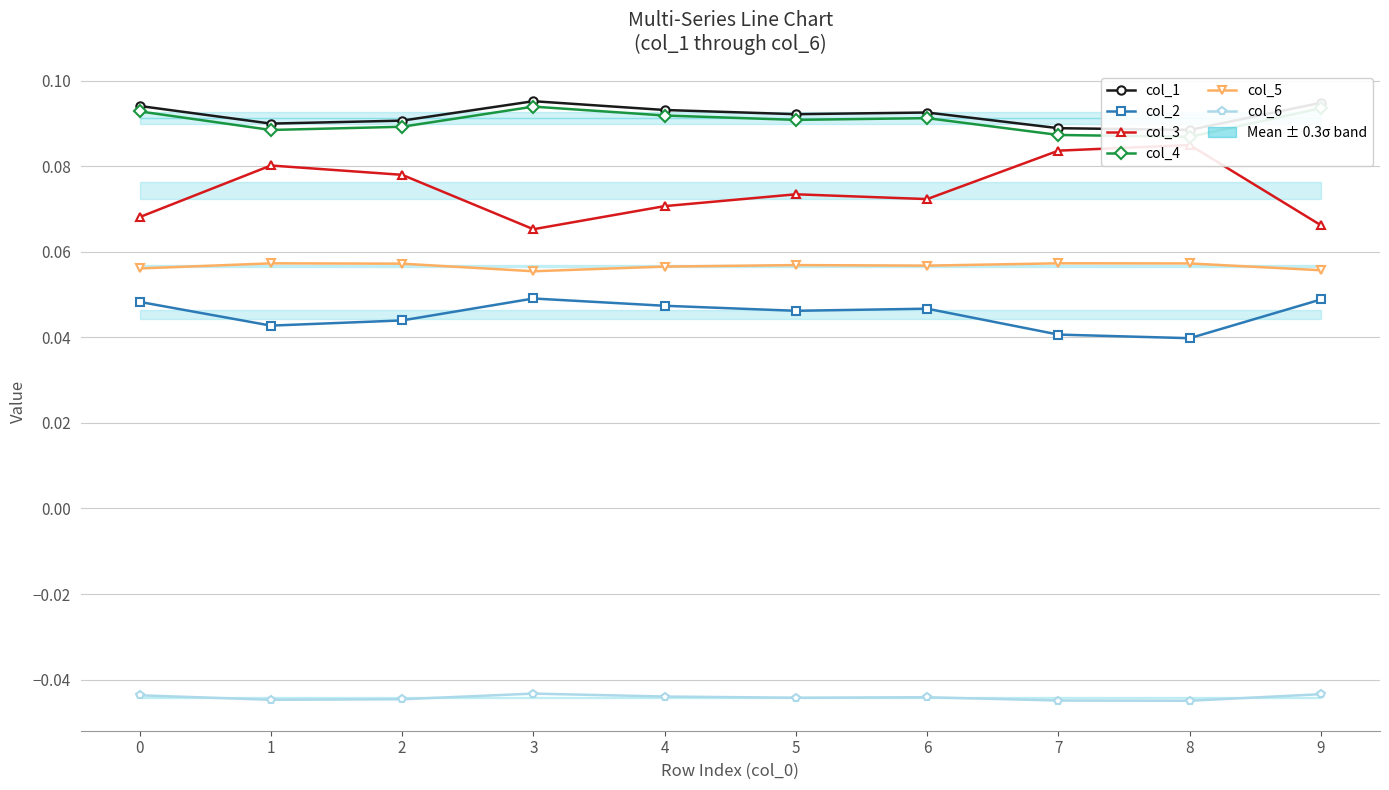

Rank the series at 3 from highest to lowest value.

col_1, col_4, col_3, col_5, col_2, col_6